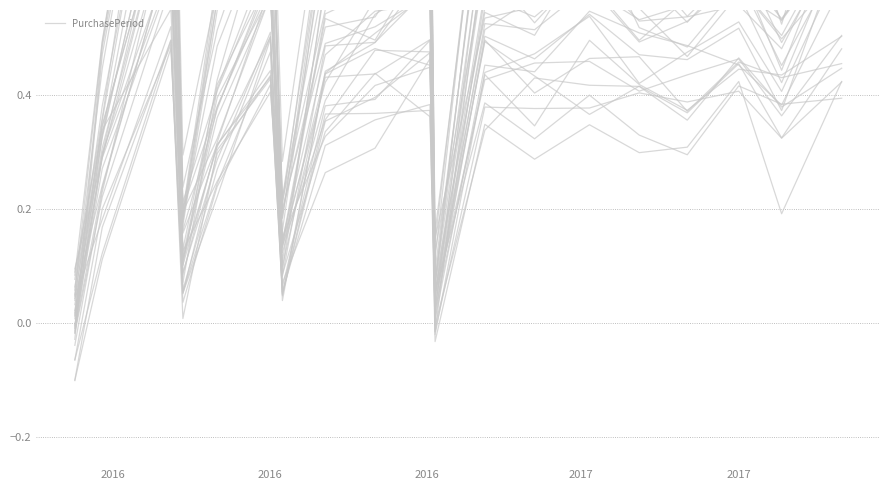

What is the value of the 6th point from the left?

0.6